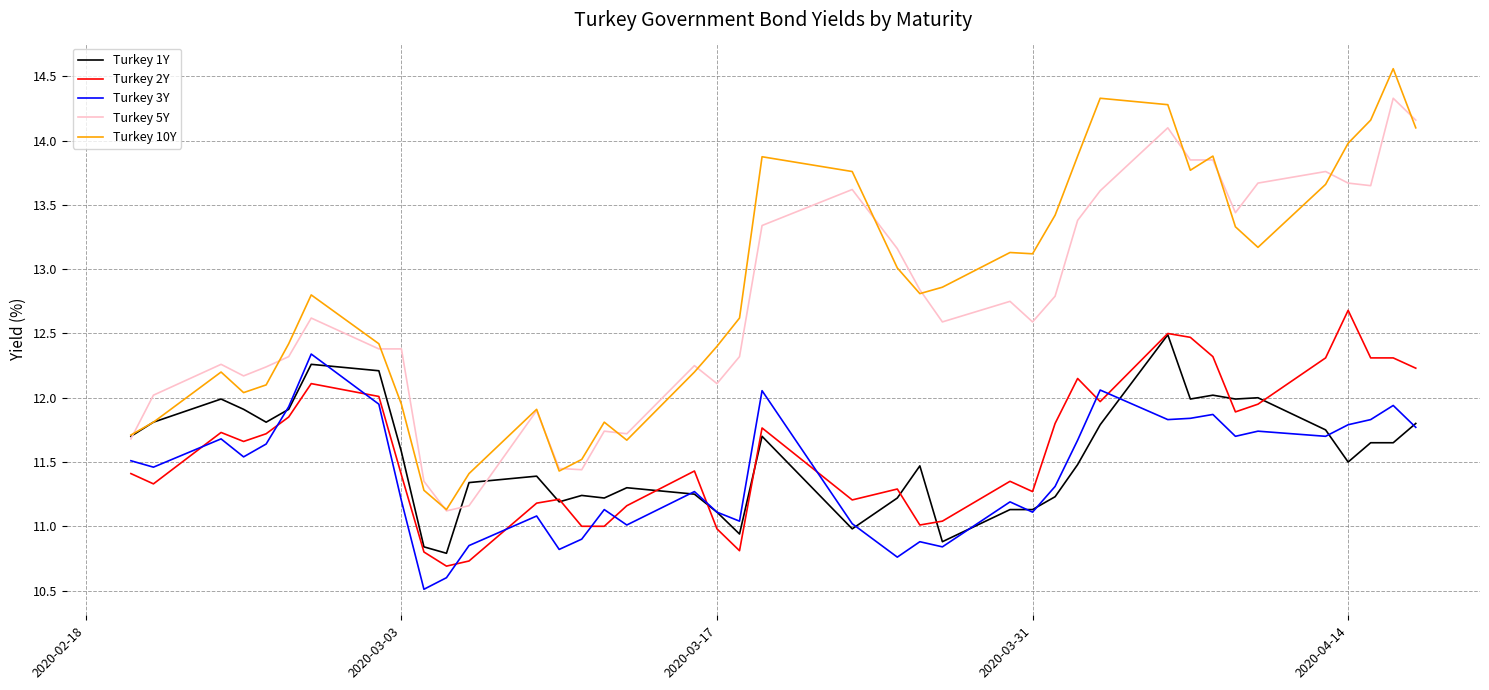

Which series has the widest spread of values?

Turkey 10Y